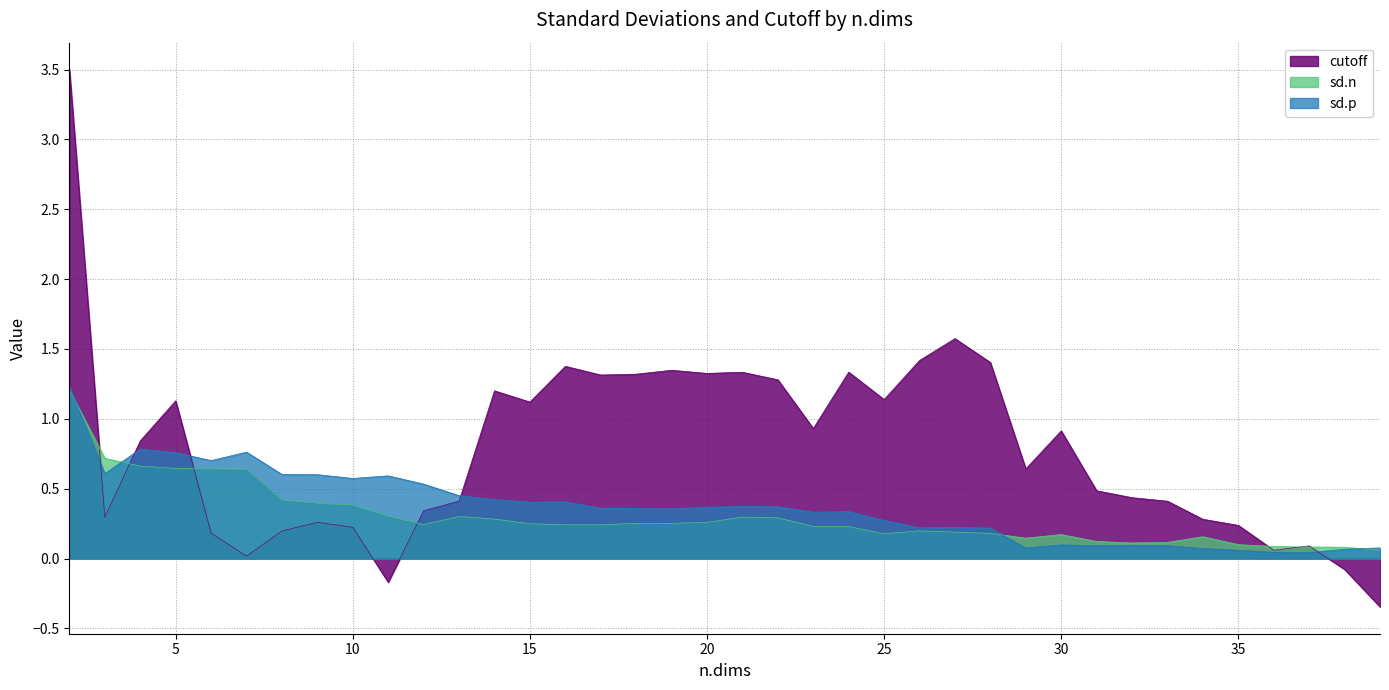

True or false: cutoff has a value of 1.4 at 23.

False